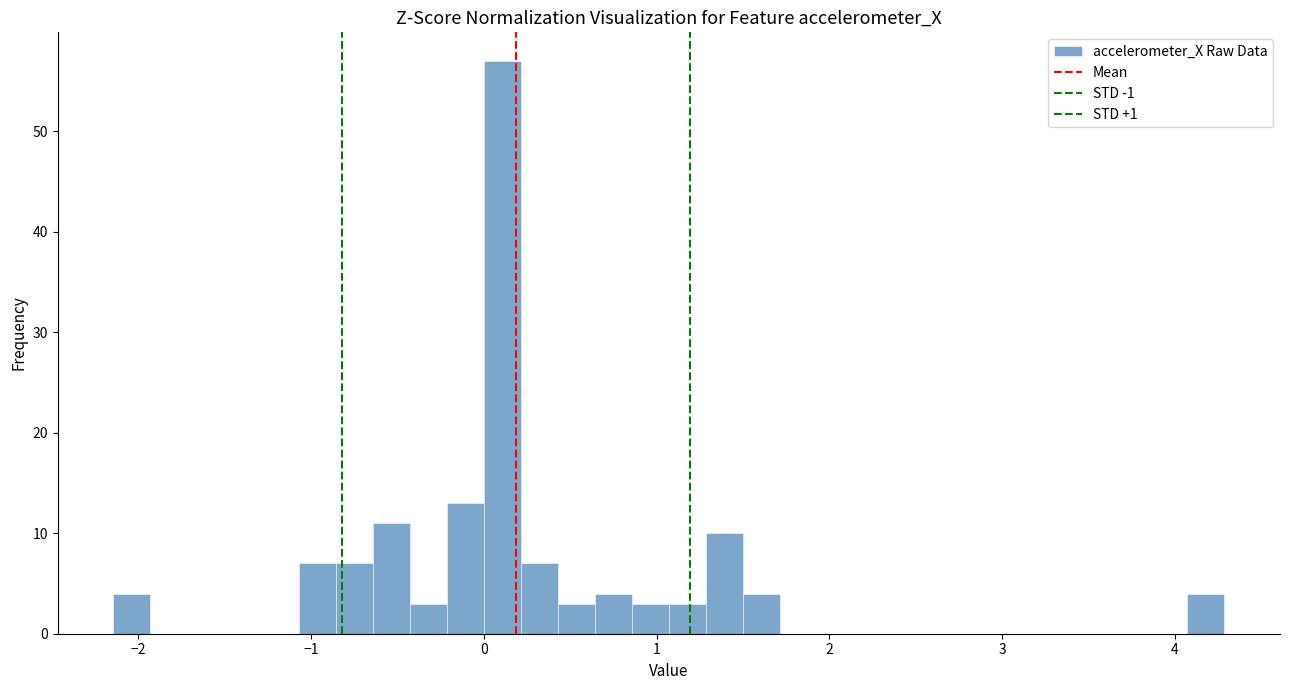

Around what value on the x-axis is the tallest bar? Give the approximate position of its centre, as read against the axis.

0.1